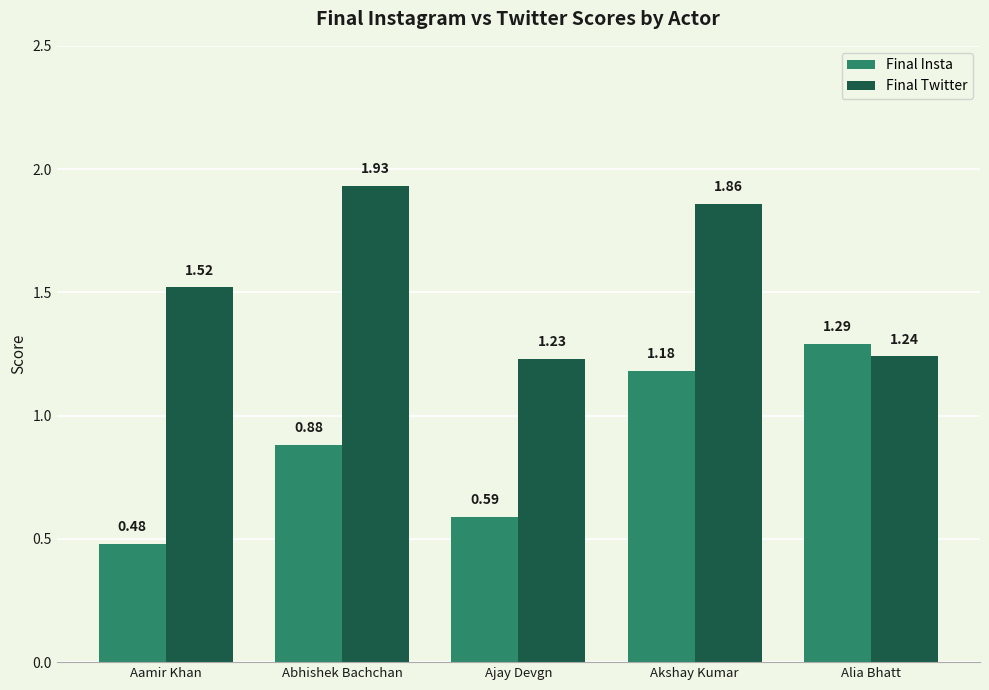

What is the difference between the Final Insta values at Akshay Kumar and Abhishek Bachchan?

0.3